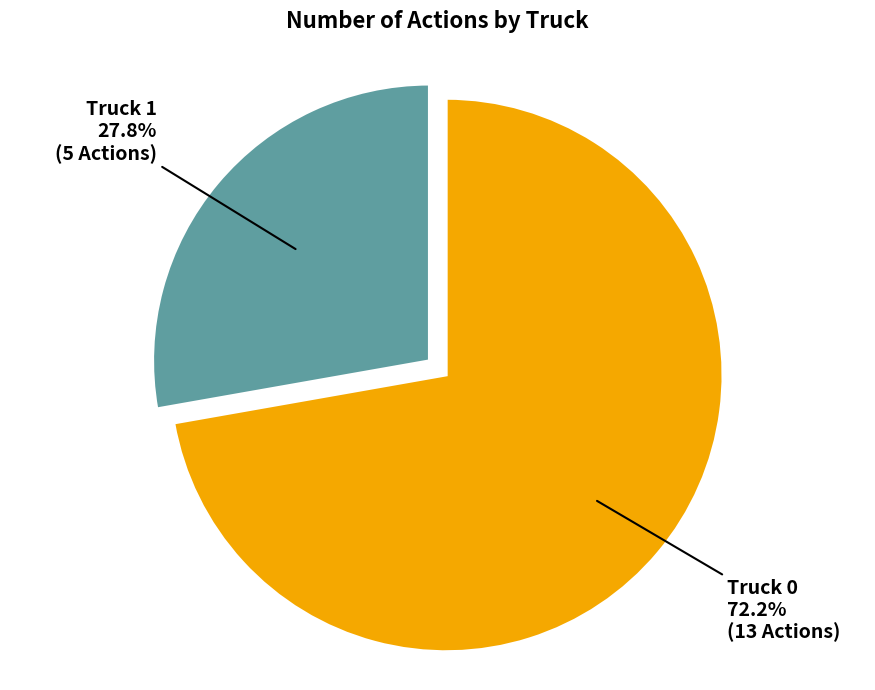

How many segments does this pie chart have?

2